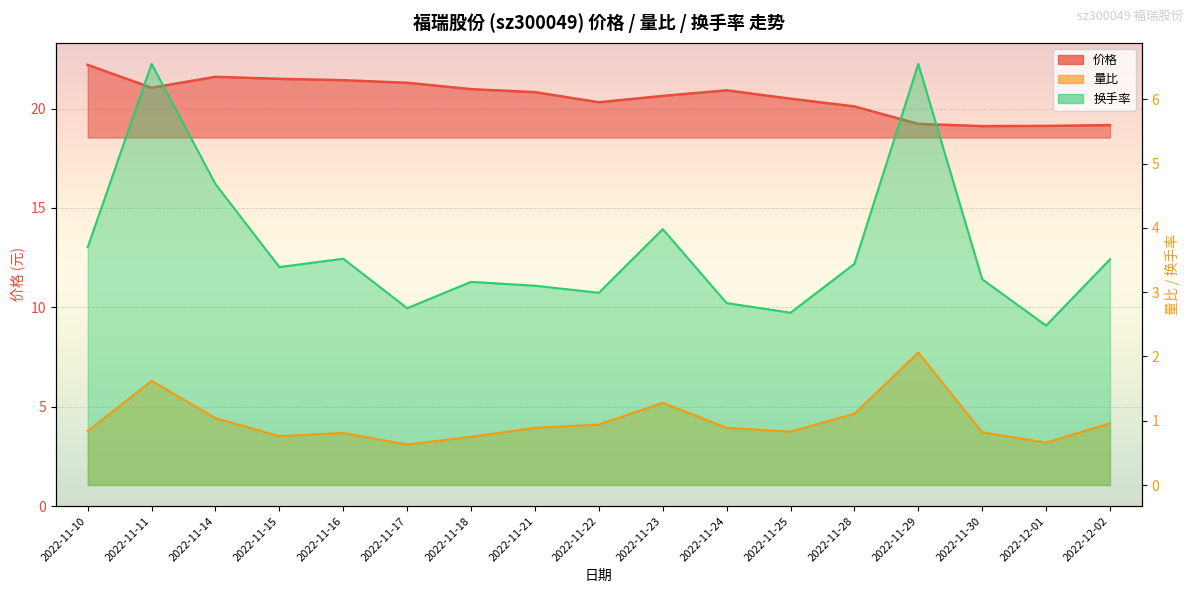

Reading left to right, extract all data points from this chart.

价格: 22.2	21.1	21.6	21.5	21.4	21.3	21.0	20.8	20.3	20.6	20.9	20.5	20.1	19.2	19.1	19.1	19.2
量比: 0.8	1.6	1.0	0.8	0.8	0.6	0.8	0.9	0.9	1.3	0.9	0.8	1.1	2.1	0.8	0.7	1.0
换手率: 3.7	6.5	4.7	3.4	3.5	2.8	3.2	3.1	3.0	4.0	2.8	2.7	3.4	6.5	3.2	2.5	3.5